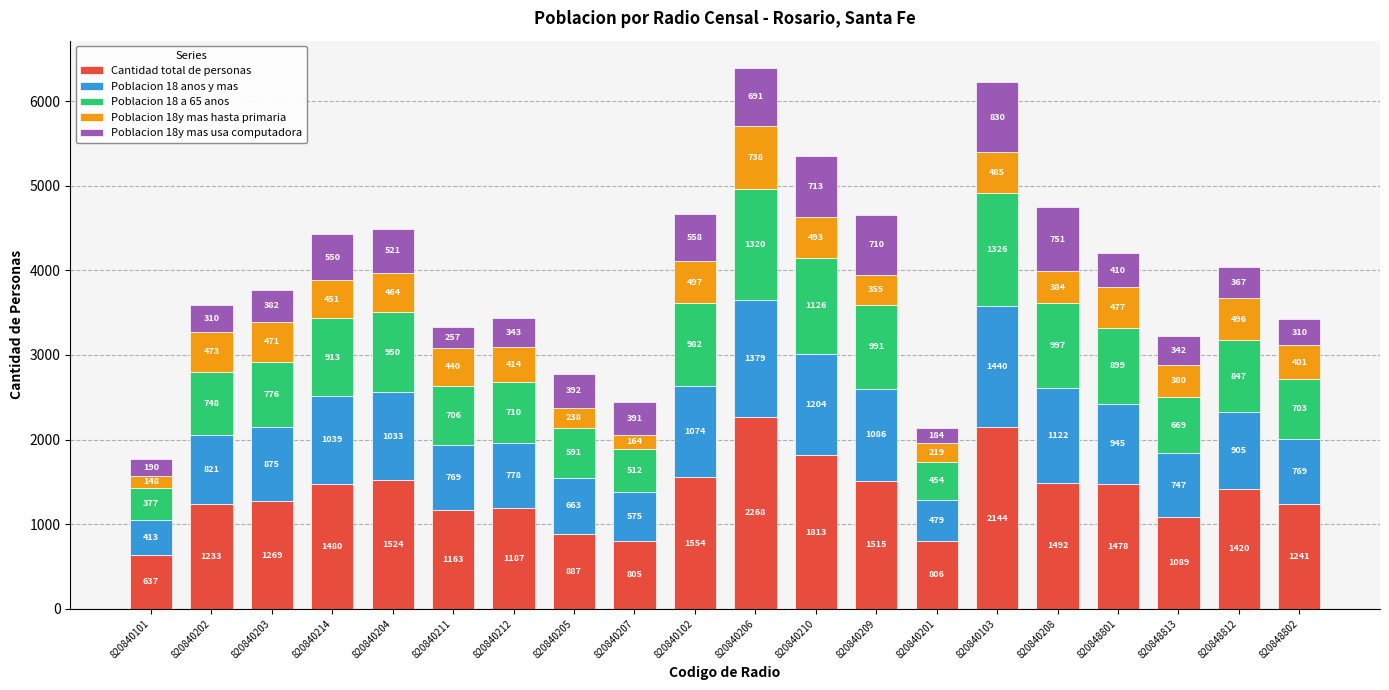

What is the total value across all series at 820840210?

5349